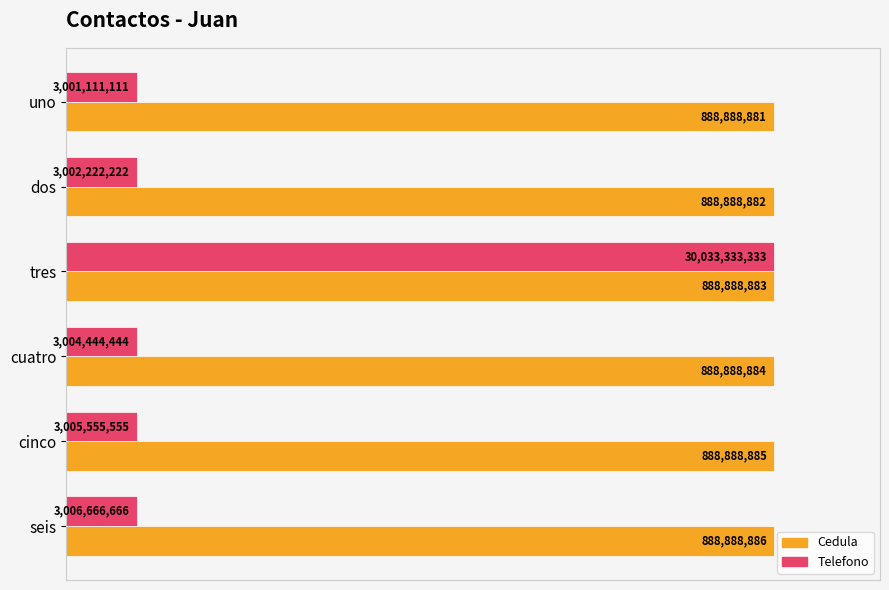

Rank the series by their average value, from lowest to highest.

Telefono, Cedula